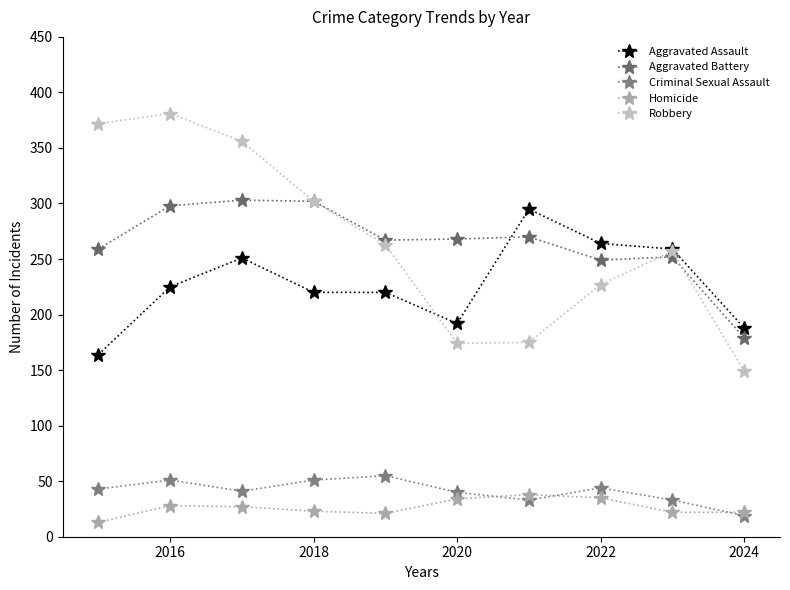

Is this an area chart (filled region under the line)?

No